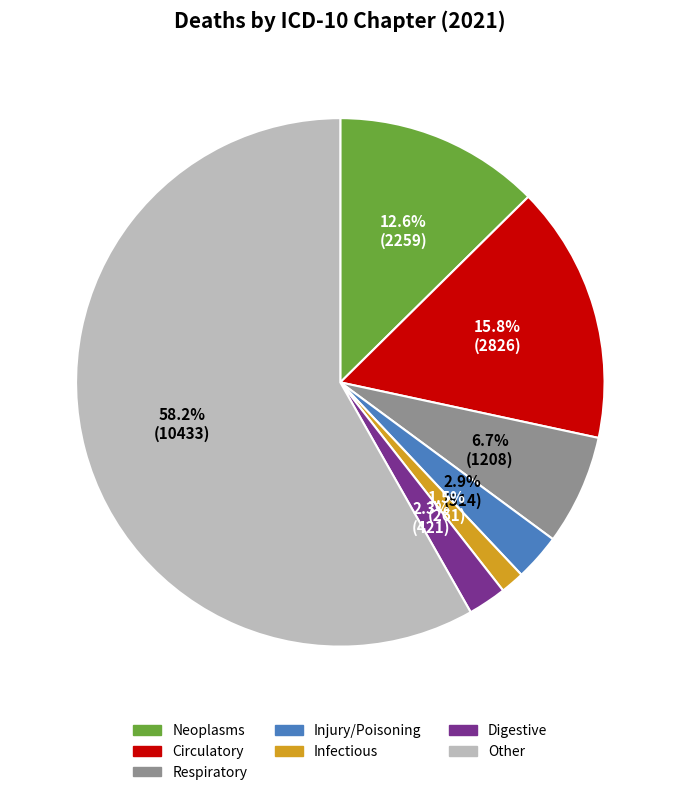

To the nearest percent, what portion does Digestive represent?

2%